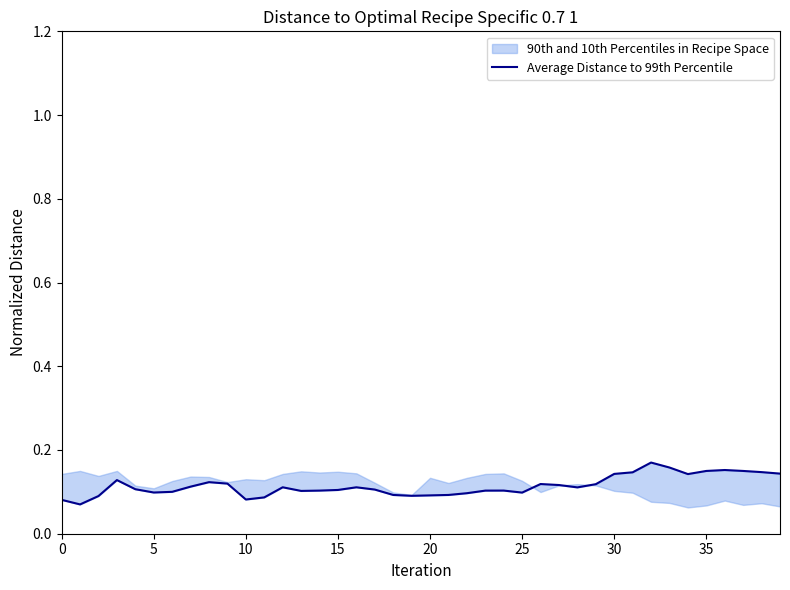

What value does the data have at 30?

0.1